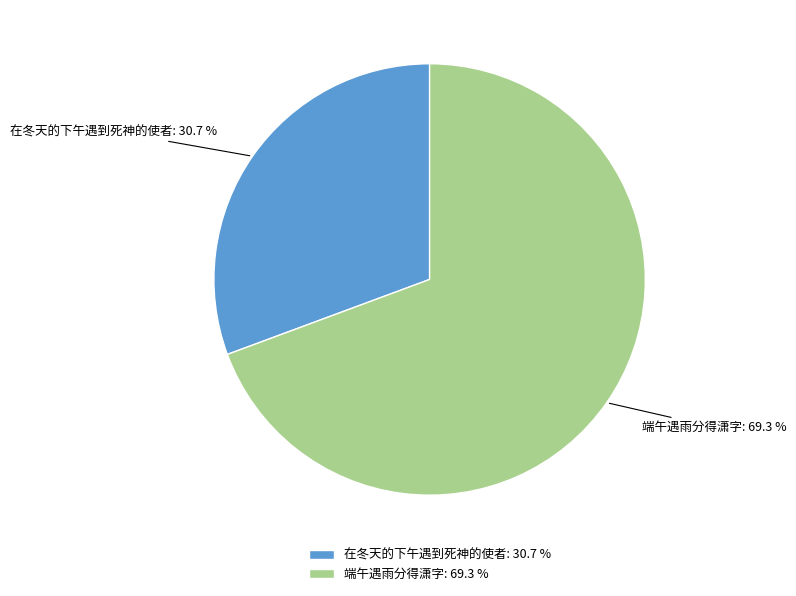

Which has a higher value, 在冬天的下午遇到死神的使者 or 端午遇雨分得潇字?

端午遇雨分得潇字